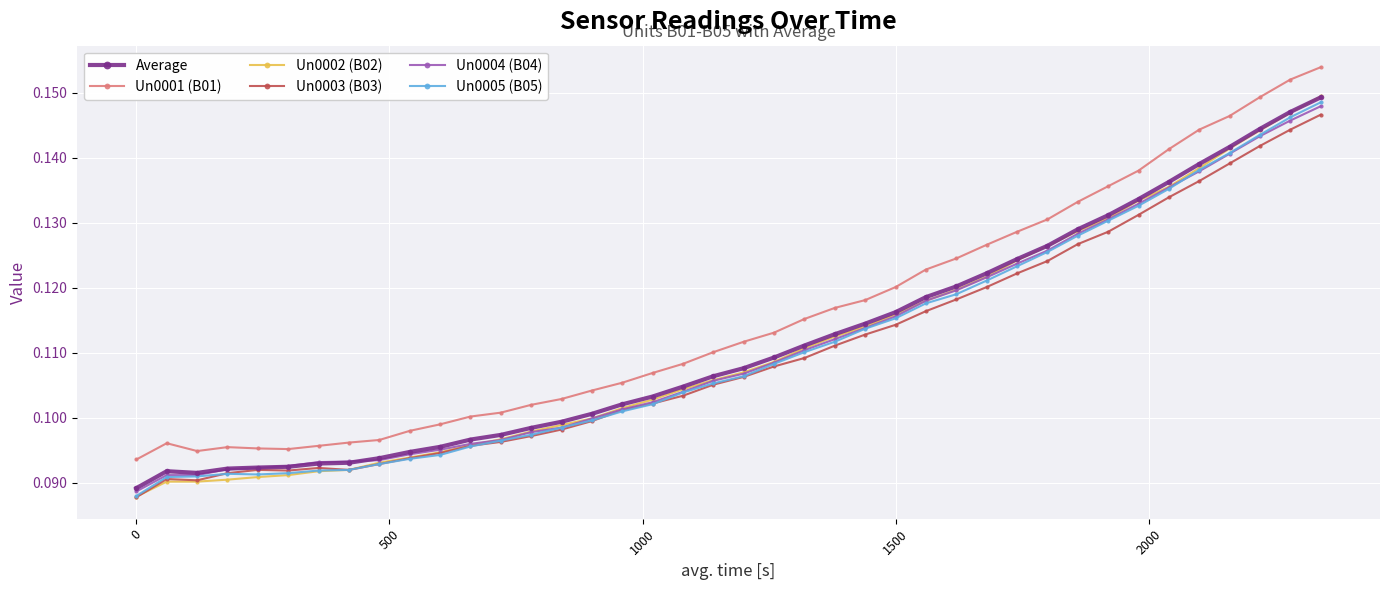

True or false: Average and Un0001 (B01) intersect in this chart.

False